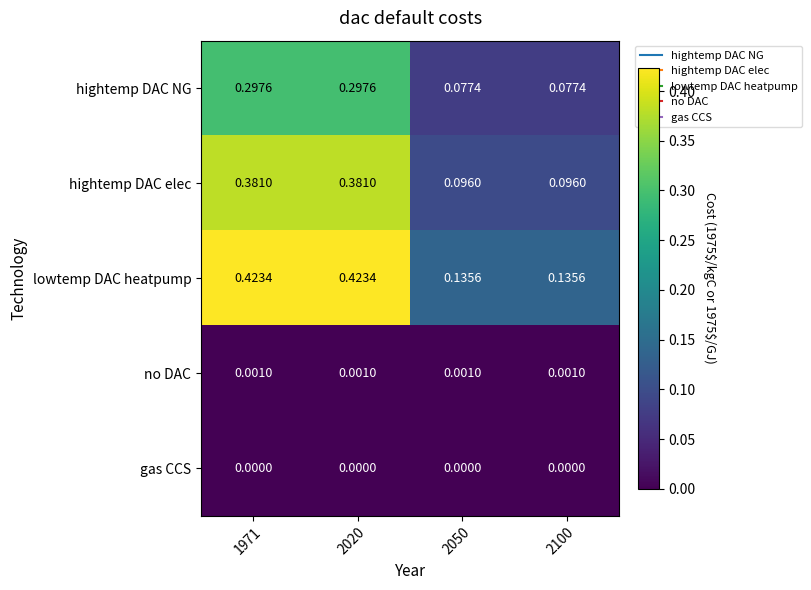

Is the value of hightemp DAC NG at 1971 greater than the value of hightemp DAC elec at 2020?

No